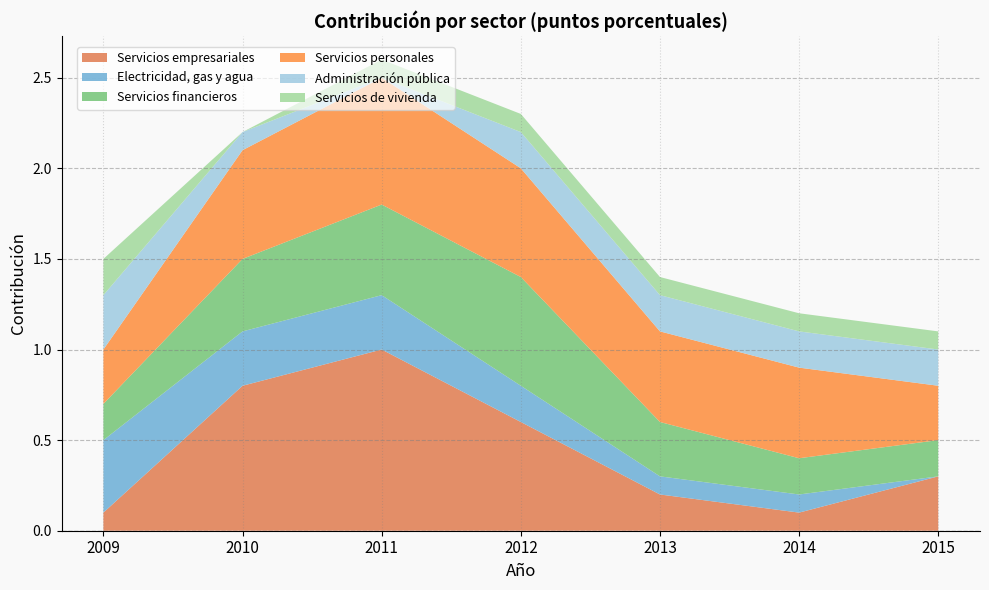

Reading left to right, what are all the values shown in this chart?

Servicios empresariales: 0.1	0.8	1.0	0.6	0.2	0.1	0.3
Electricidad, gas y agua: 0.4	0.3	0.3	0.2	0.1	0.1	0.0
Servicios financieros: 0.2	0.4	0.5	0.6	0.3	0.2	0.2
Servicios personales: 0.3	0.6	0.7	0.6	0.5	0.5	0.3
Administración pública: 0.3	0.1	0.0	0.2	0.2	0.2	0.2
Servicios de vivienda: 0.2	0.0	0.1	0.1	0.1	0.1	0.1